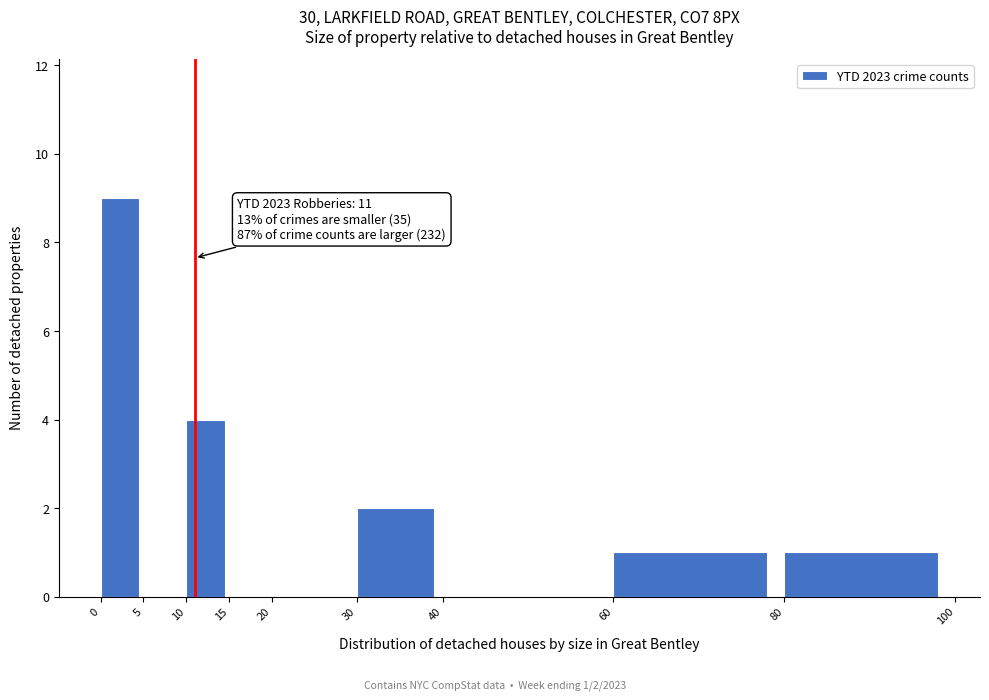

Which range on the x-axis has the tallest bar?

0 to 5